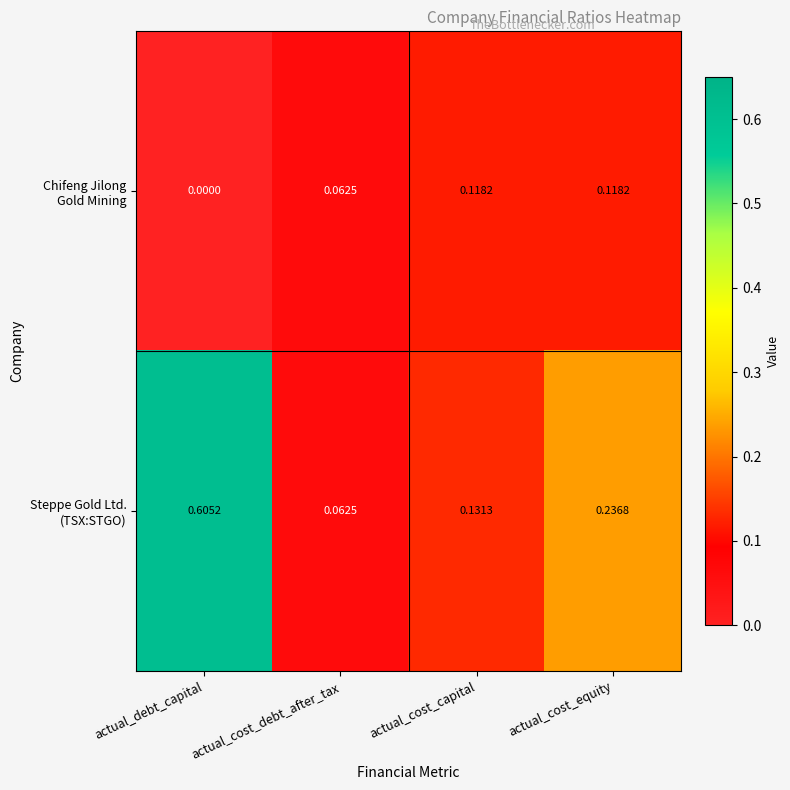

How many data points does each series have?

4